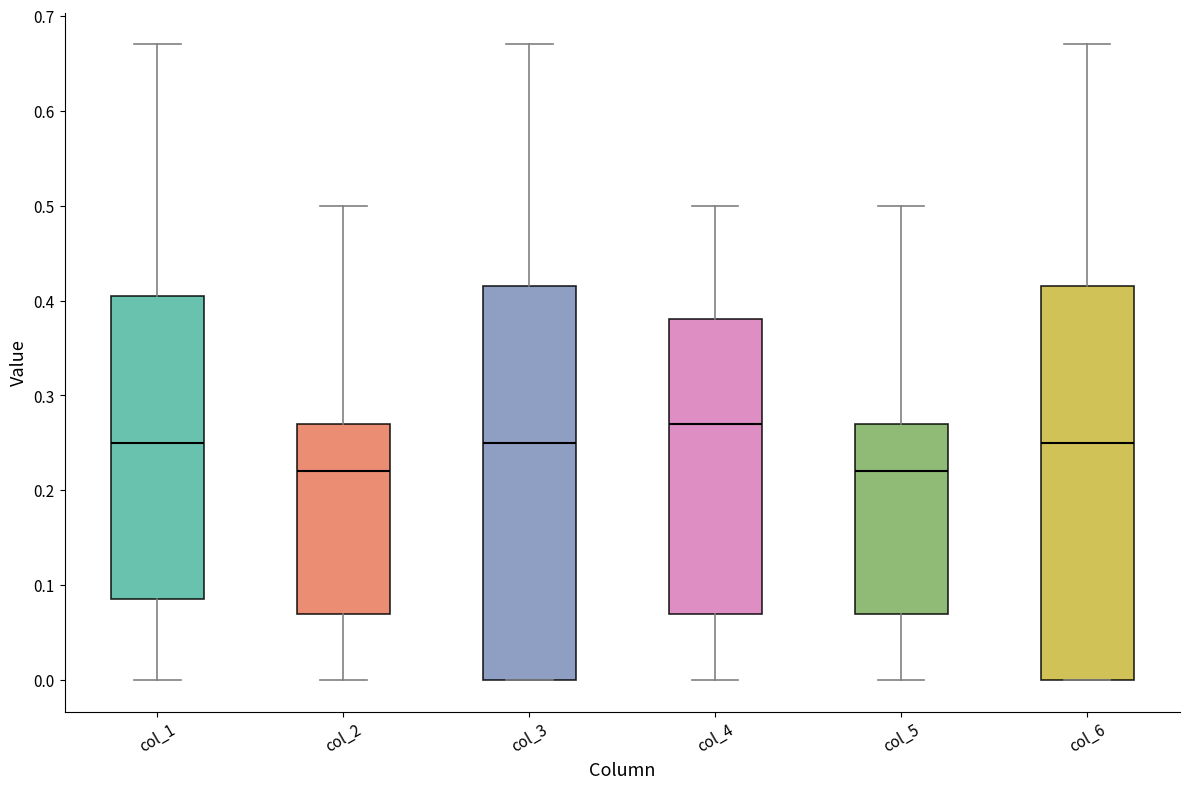

Where does the median line of the box for col_2 sit on the y-axis? The values are not printed on the chart, so give them approximately, as read against the axis.

0.22